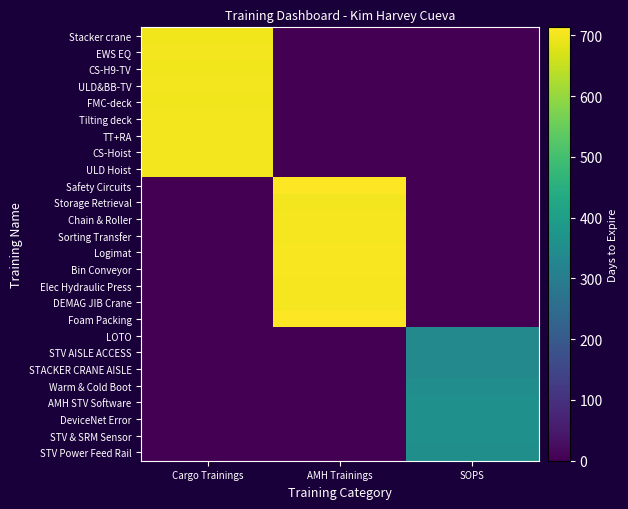

What is the maximum value shown in the chart?

713